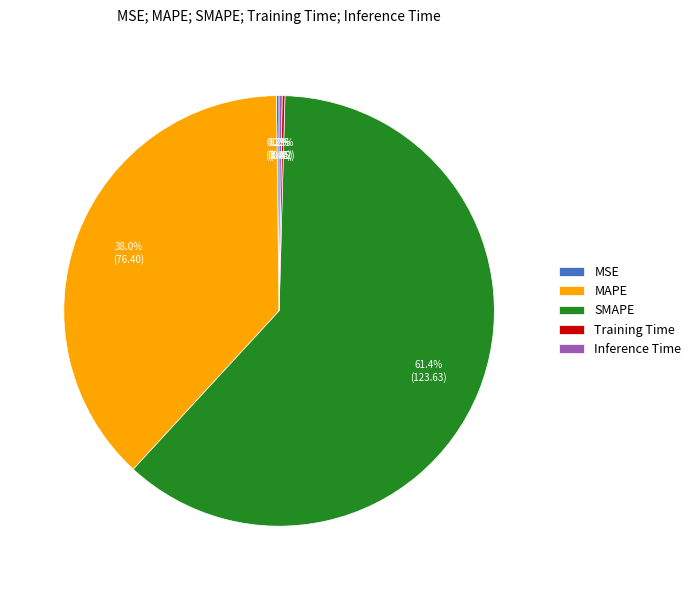

What portion of the pie excludes SMAPE?

38.6%